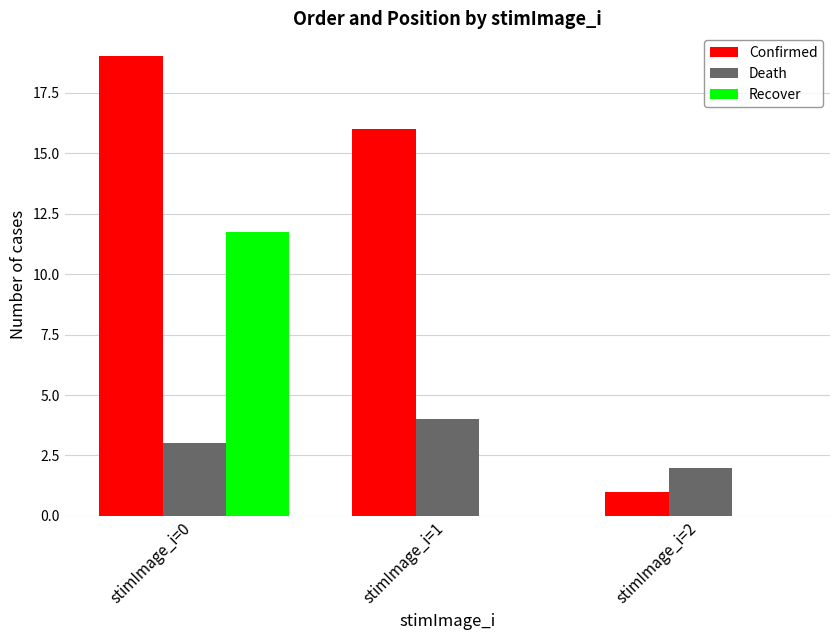

Is the value of Confirmed at stimImage_i=2 greater than the value of Death at stimImage_i=2?

No